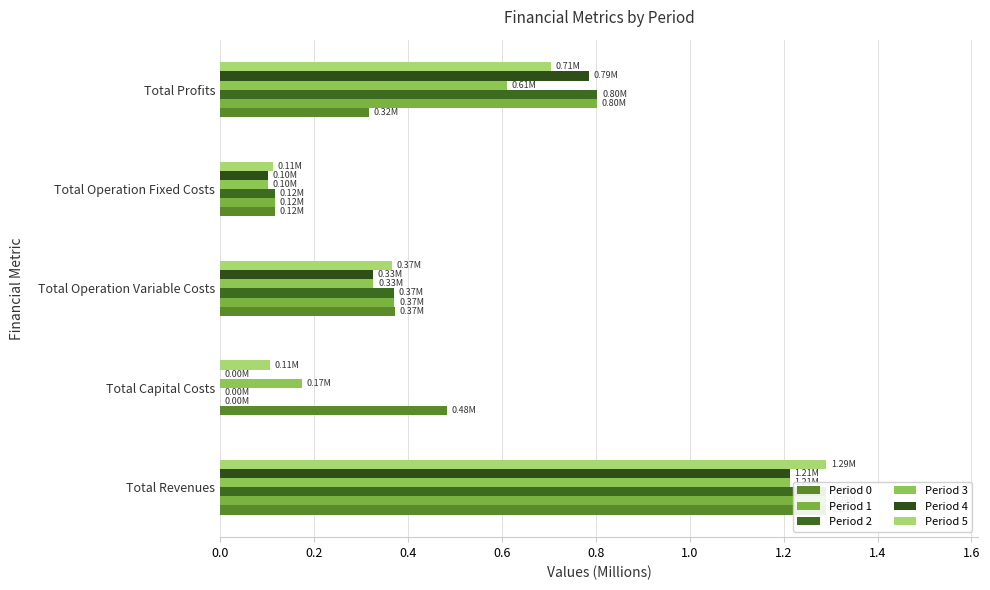

What is the average value of the Period 5 series?

0.5